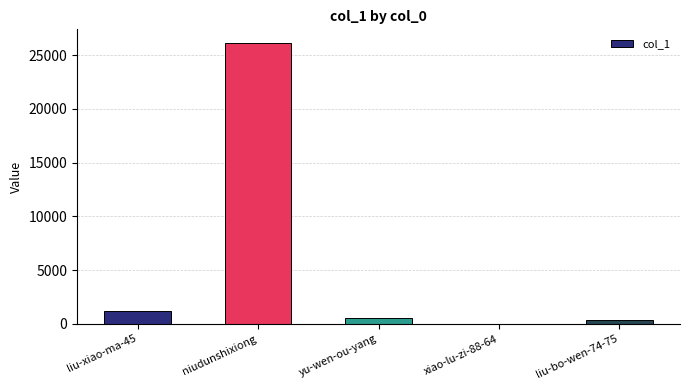

Reading left to right, transcribe all the data shown in this chart.

liu-xiao-ma-45=1232	niudunshixiong=26084	yu-wen-ou-yang=495	xiao-lu-zi-88-64=1	liu-bo-wen-74-75=374